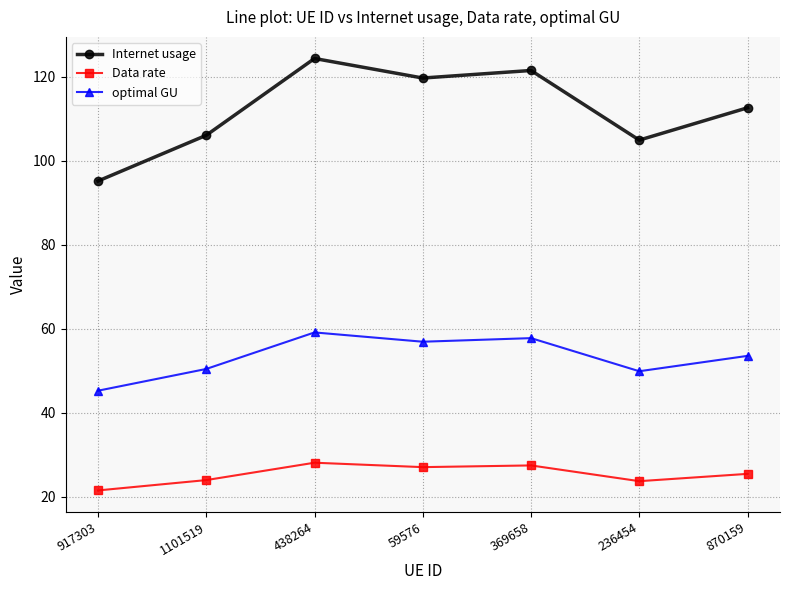

Rank the series at 917303 from lowest to highest value.

Data rate, optimal GU, Internet usage